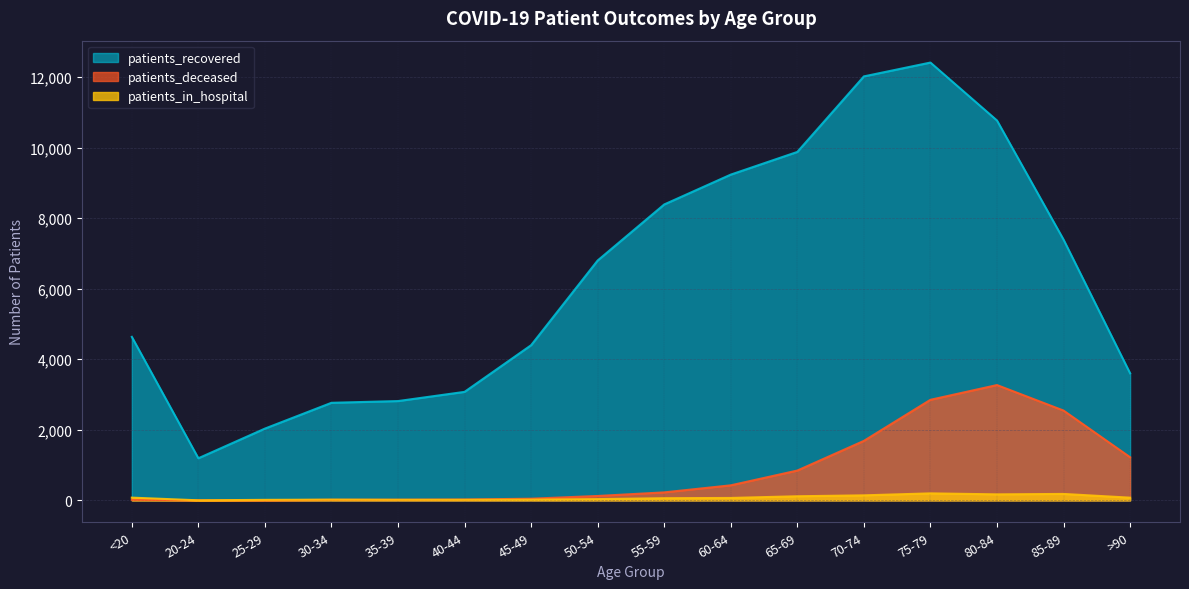

Reading left to right, what are all the values shown in this chart?

patients_recovered: <20=4635	20-24=1194	25-29=2035	30-34=2766	35-39=2815	40-44=3076	45-49=4399	50-54=6800	55-59=8388	60-64=9234	65-69=9877	70-74=12018	75-79=12410	80-84=10768	85-89=7392	>90=3603
patients_deceased: <20=18	20-24=4	25-29=3	30-34=17	35-39=18	40-44=24	45-49=48	50-54=125	55-59=227	60-64=427	65-69=846	70-74=1687	75-79=2851	80-84=3269	85-89=2546	>90=1223
patients_in_hospital: <20=78	20-24=2	25-29=15	30-34=21	35-39=17	40-44=17	45-49=21	50-54=36	55-59=62	60-64=69	65-69=117	70-74=143	75-79=199	80-84=171	85-89=183	>90=77